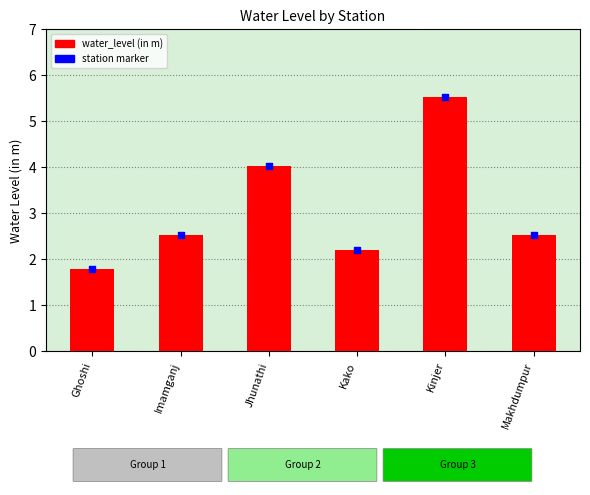

What is the change in value from Ghoshi to Jhunathi?

+2.2